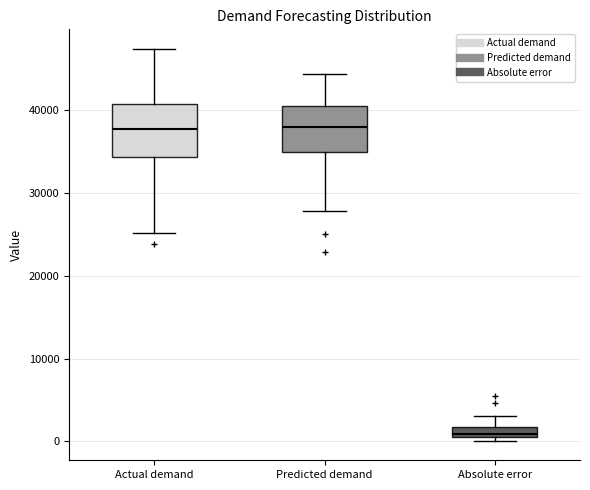

Which box's median line is the lowest?

Absolute error